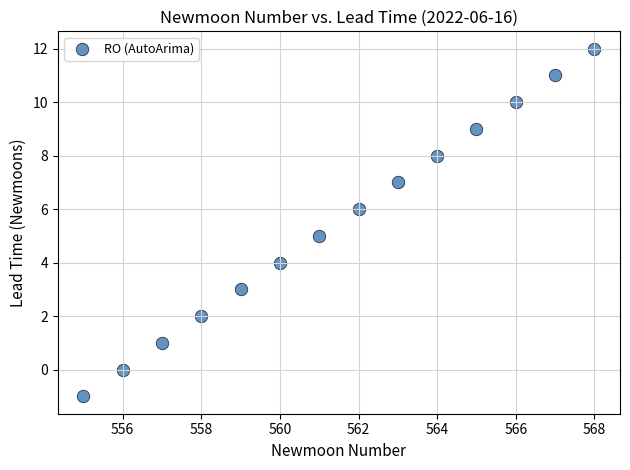

What is the range of Y values (max minus min)?

13